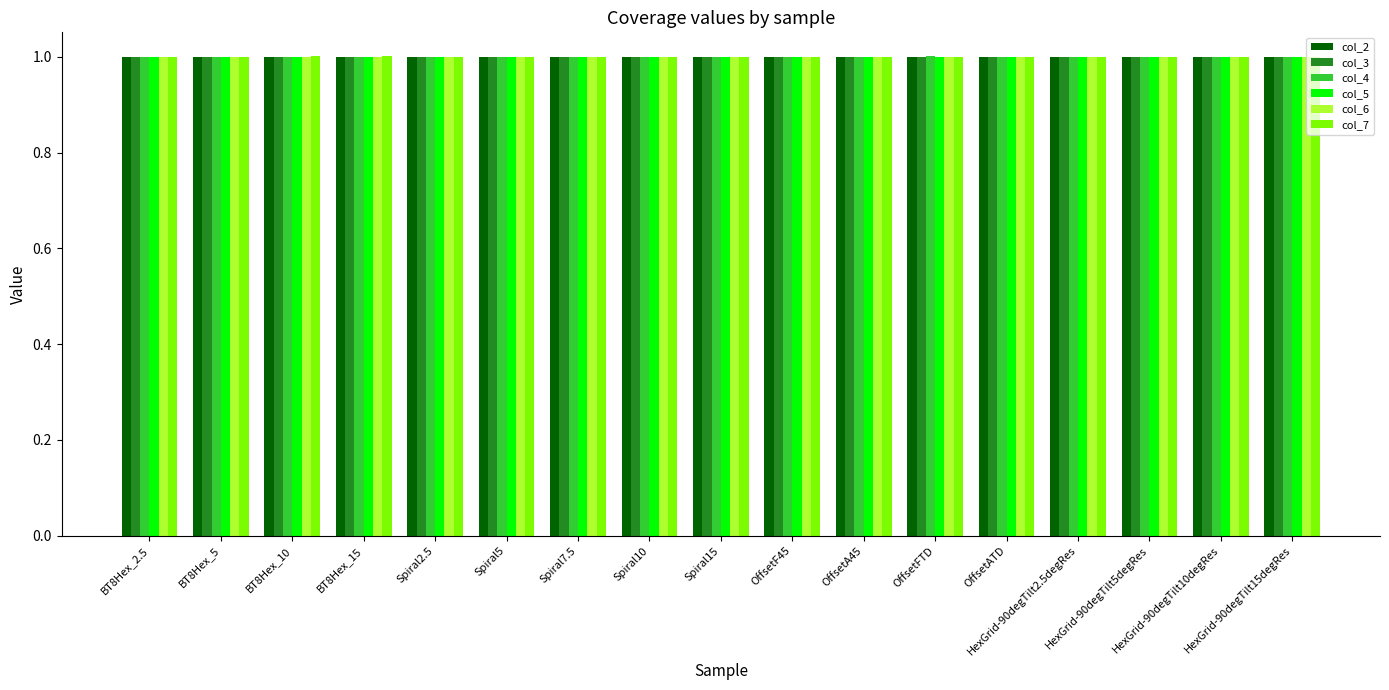

What is the lowest value of the col_5 series?

1.0